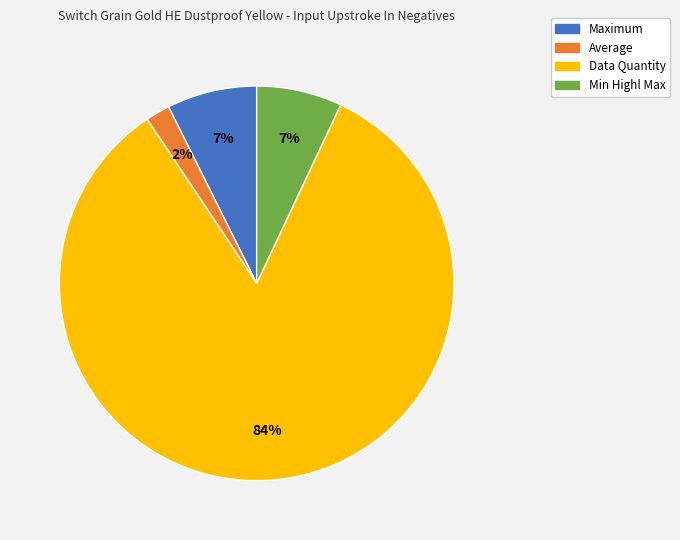

How many slices are in this pie chart?

4